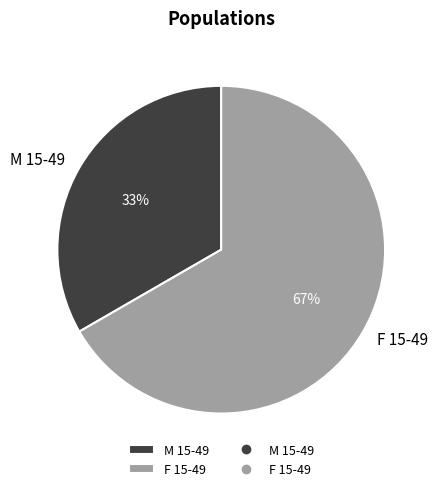

To the nearest percent, what portion does F 15-49 represent?

67%